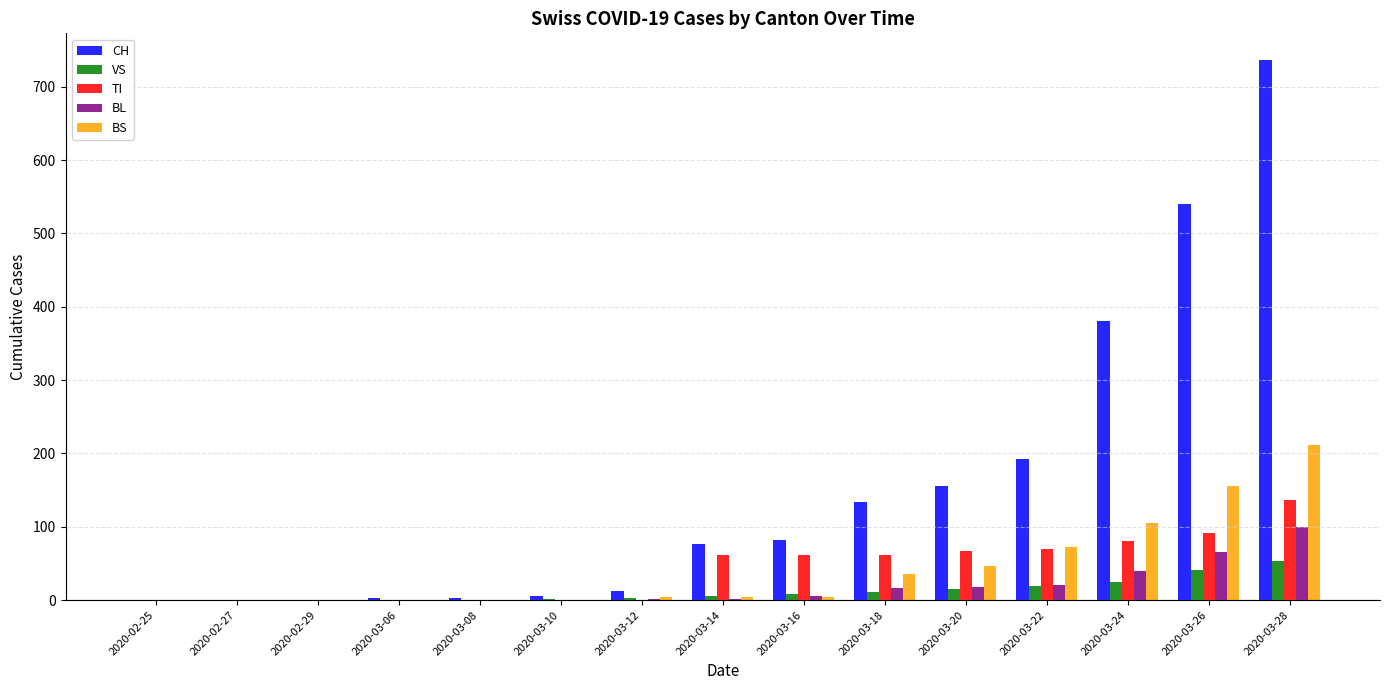

Is it true that BL equals 18 at 2020-03-20?

True